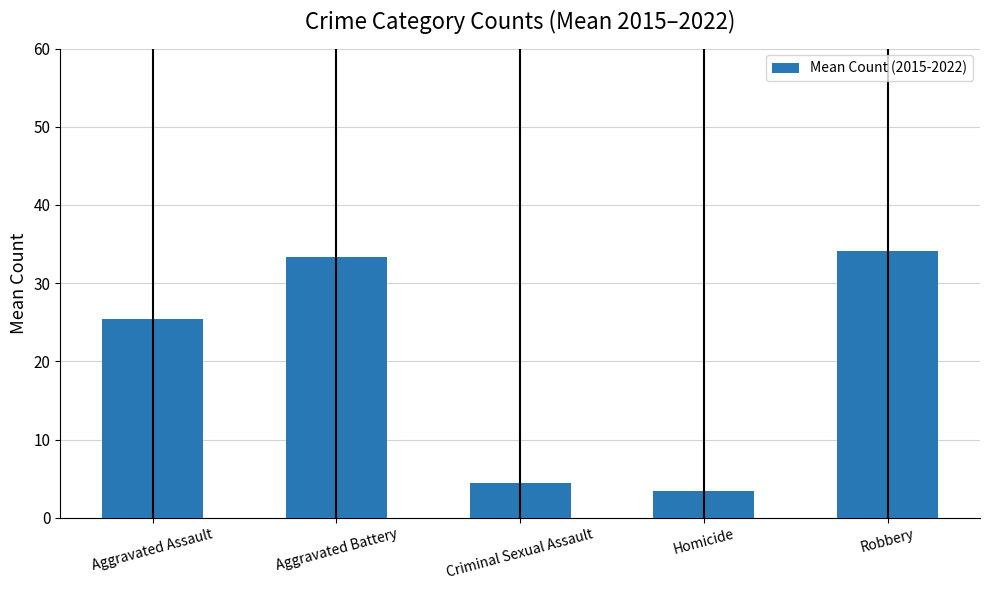

At which label is the value closest to 18?

Aggravated Assault